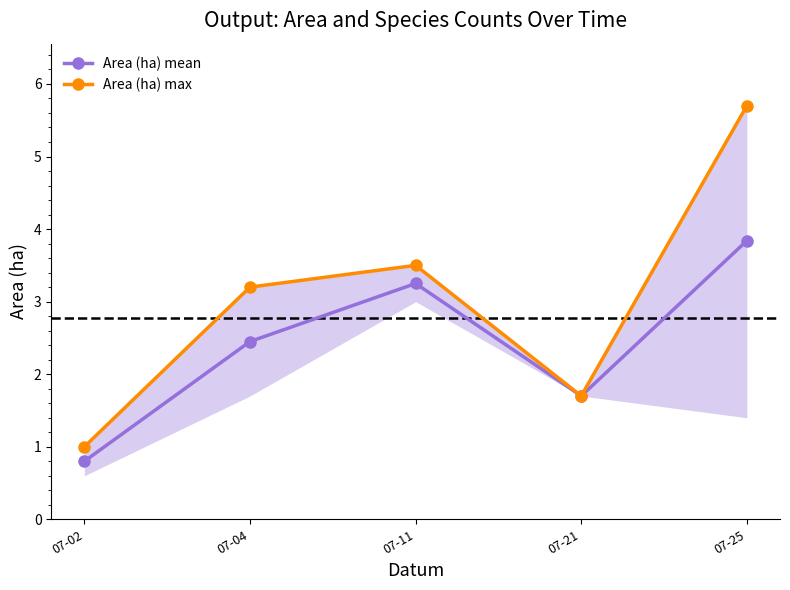

Does the chart display data point markers on the line(s)?

Yes